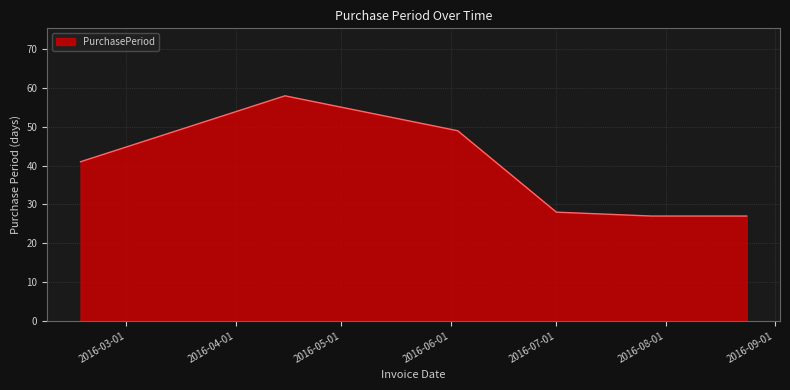

How many series are shown in this chart?

1